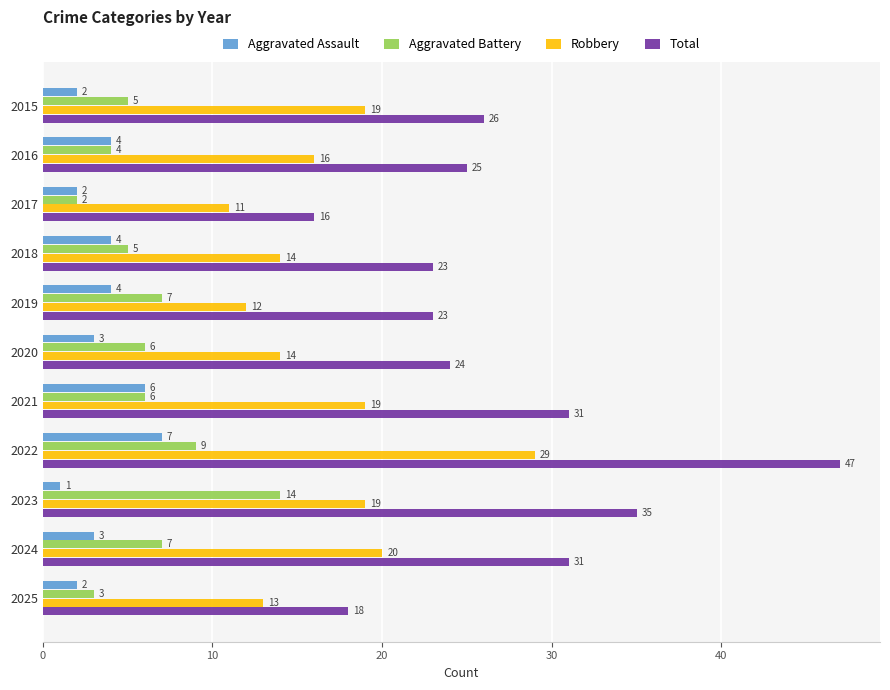

Is it true that Total equals 56 at 2024?

False